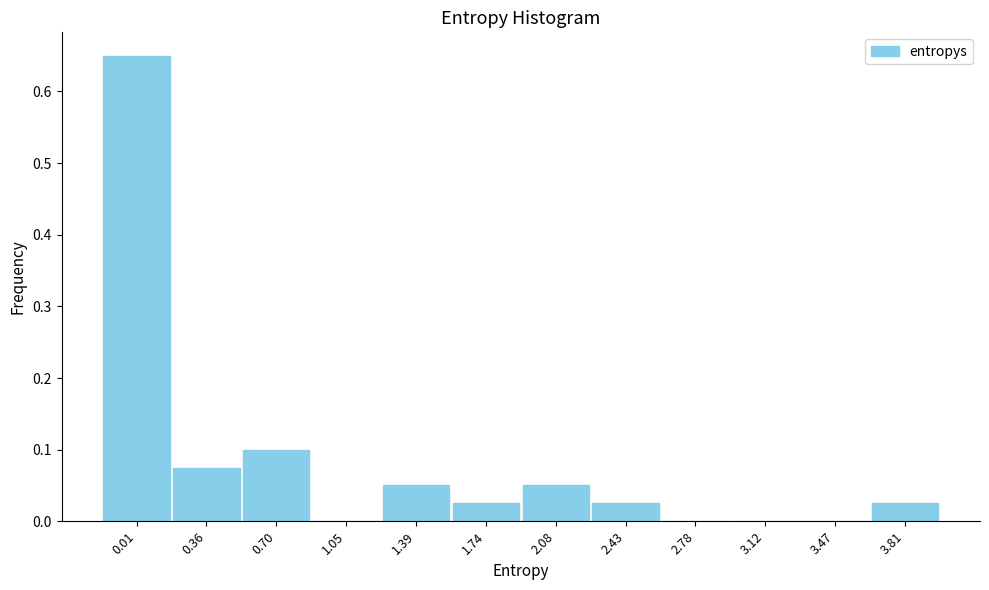

What is the sum of all values?

1.0